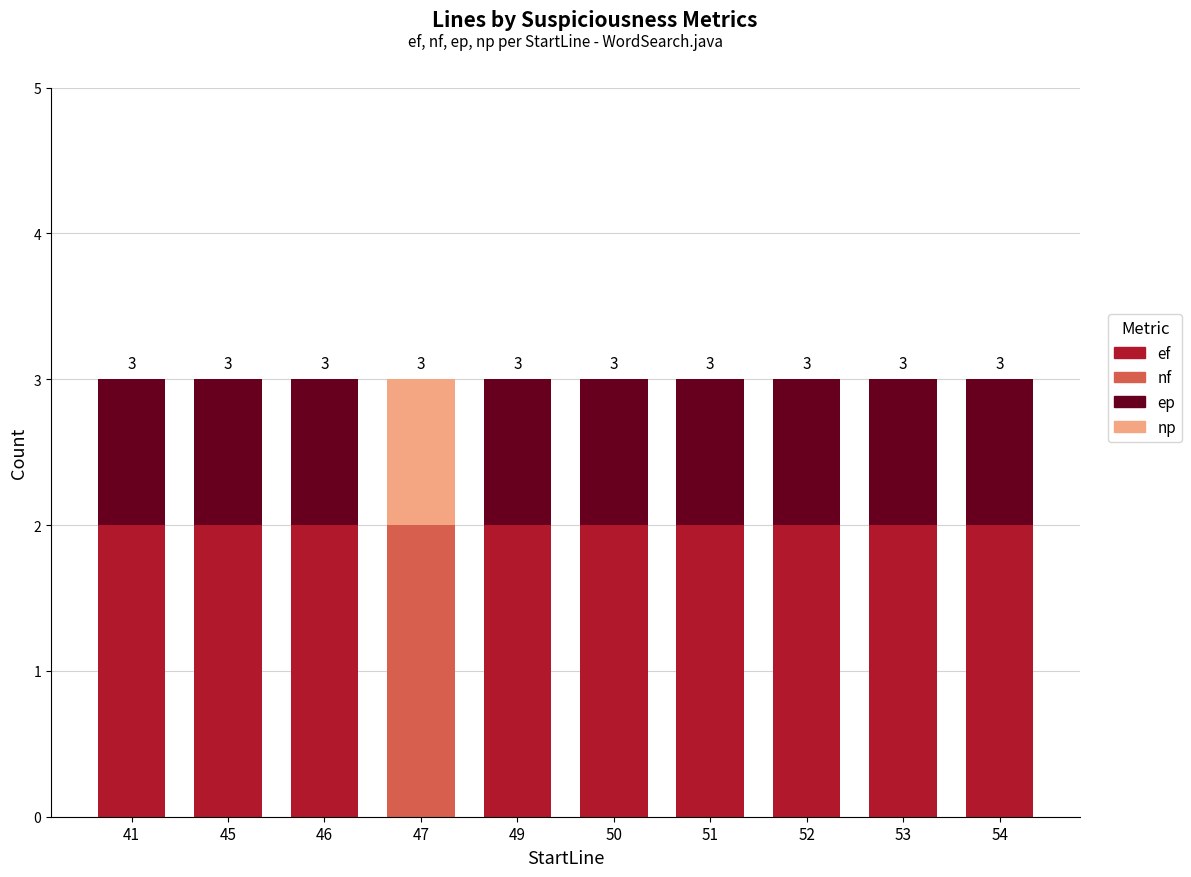

What is the average value of the ef series?

2